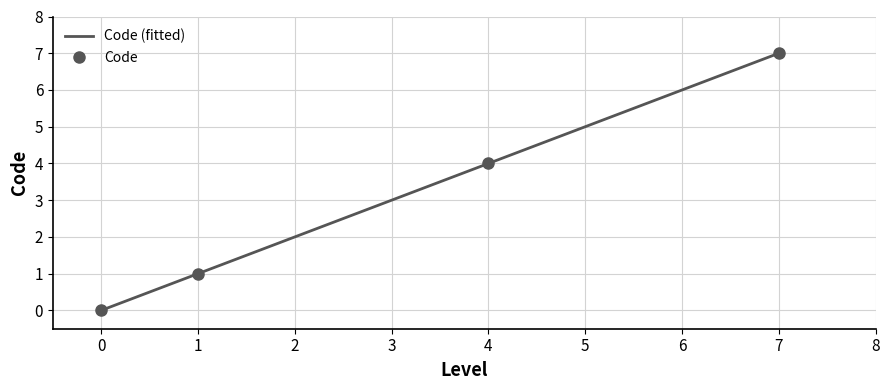

How many lines are shown in the chart?

1